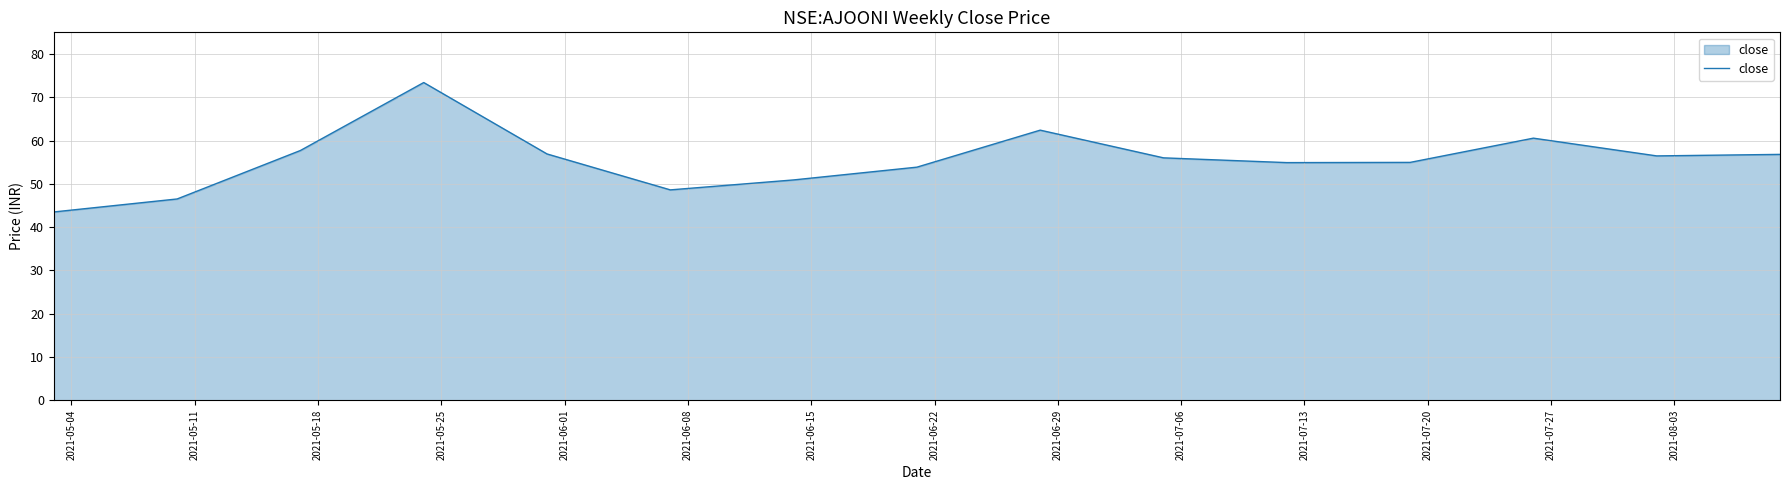

What is the minimum value shown in the chart?

43.5